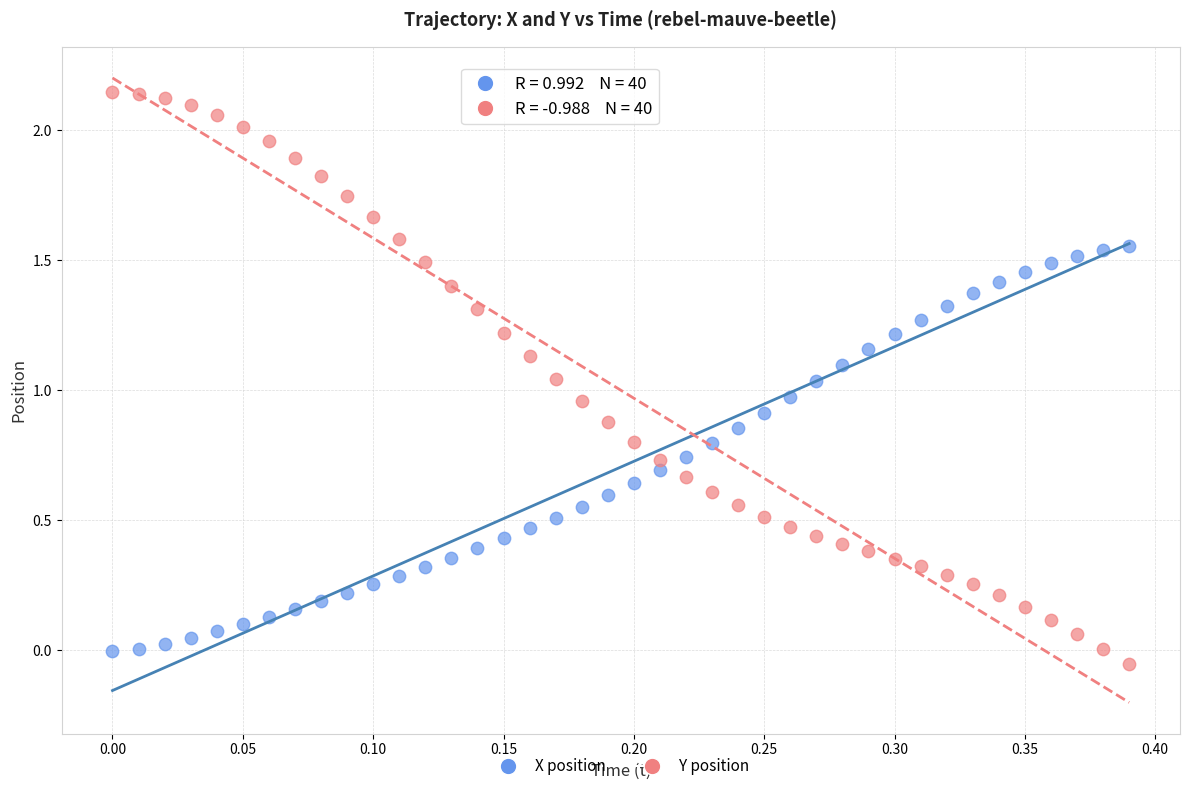

Which series has the widest spread of Y values?

Y position